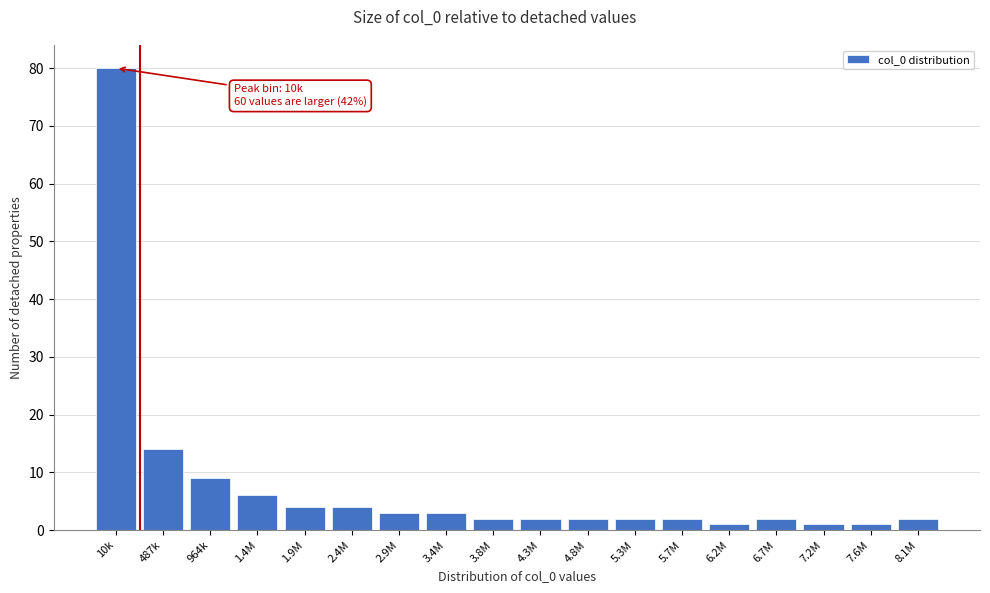

Reading left to right, what are all the values shown in this chart?

10k=80	487k=14	964k=9	1.4M=6	1.9M=4	2.4M=4	2.9M=3	3.4M=3	3.8M=2	4.3M=2	4.8M=2	5.3M=2	5.7M=2	6.2M=1	6.7M=2	7.2M=1	7.6M=1	8.1M=2